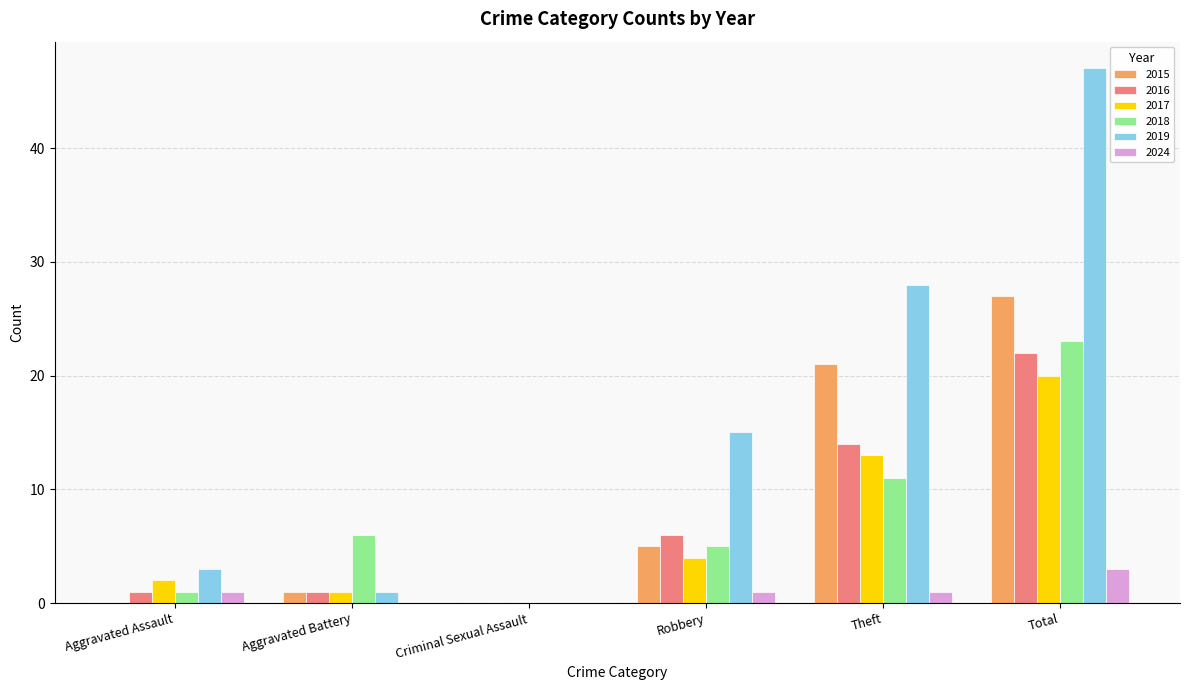

Read the 2024 value at Theft.

1